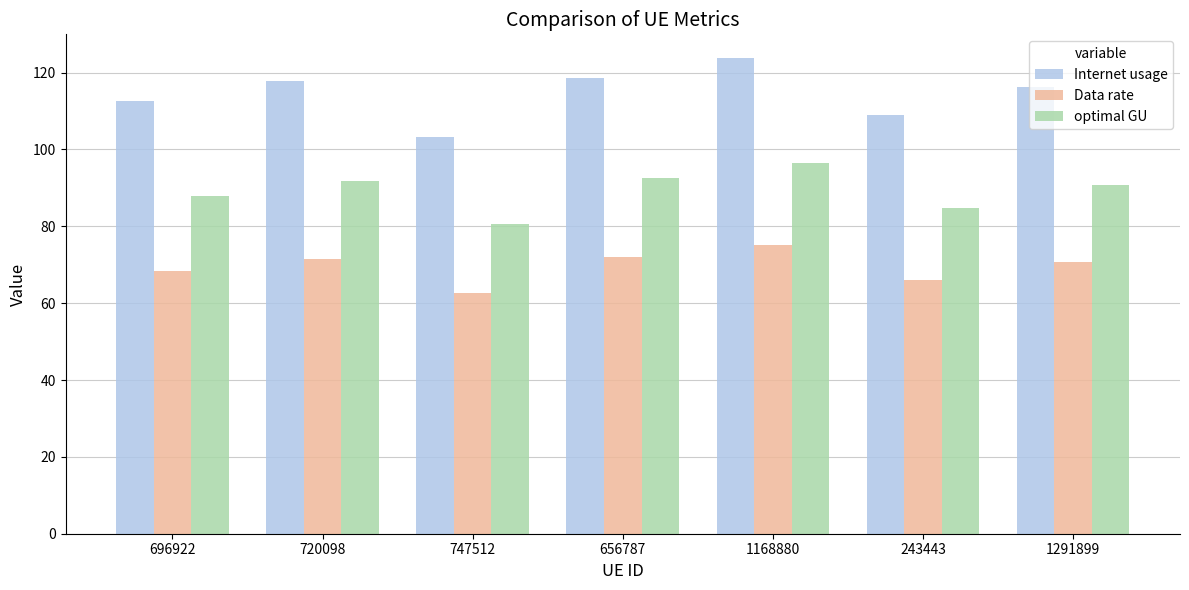

Reading right to left, transcribe all the data shown in this chart.

Internet usage: 116.3	108.9	123.8	118.7	103.3	117.8	112.7
Data rate: 70.6	66.1	75.1	72.1	62.7	71.5	68.4
optimal GU: 90.7	84.9	96.4	92.5	80.5	91.8	87.8